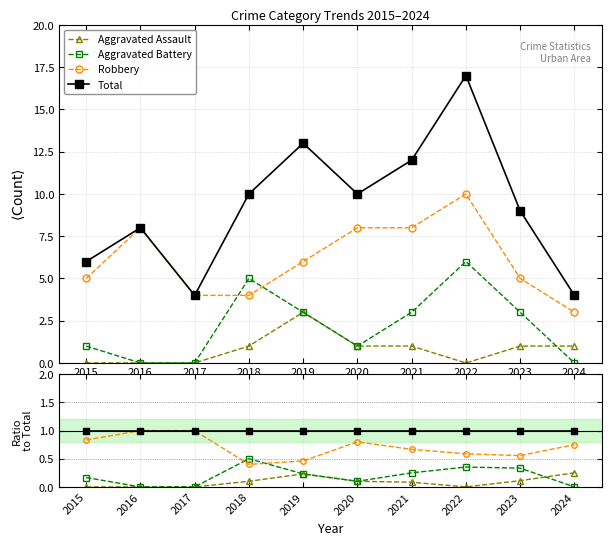

True or false: Aggravated Battery and Aggravated Assault cross at least once.

True